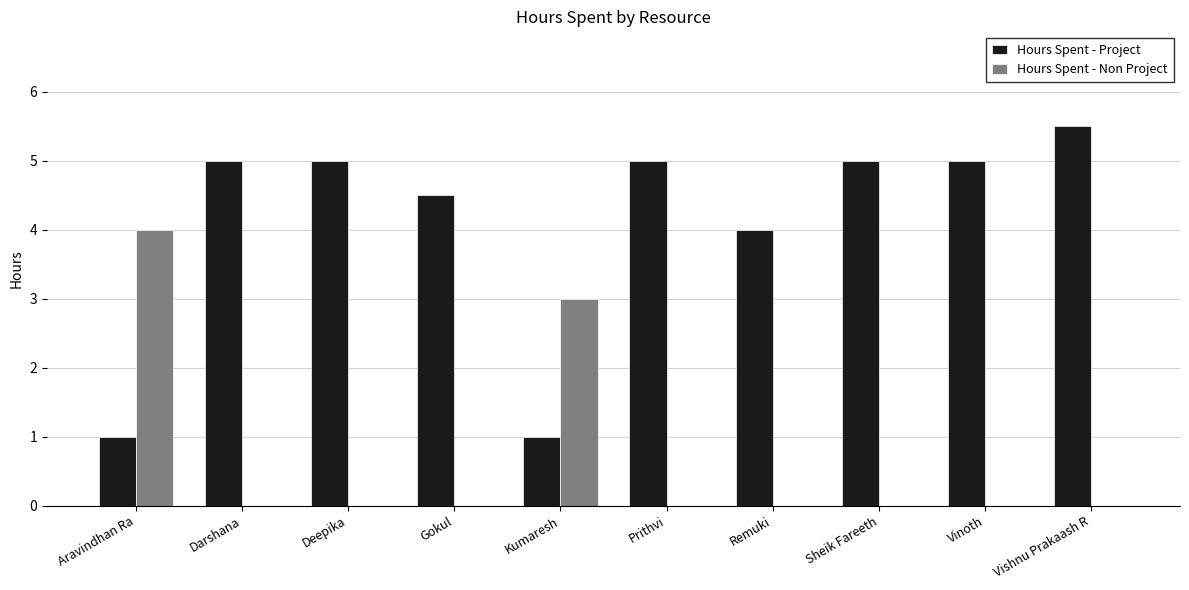

Is it true that Hours Spent - Non Project equals 0.0 at Darshana?

True